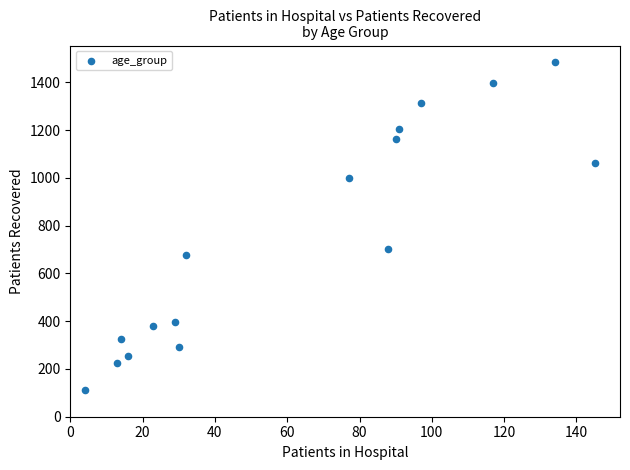

What Y value in the scatter plot is closest to 797?

702